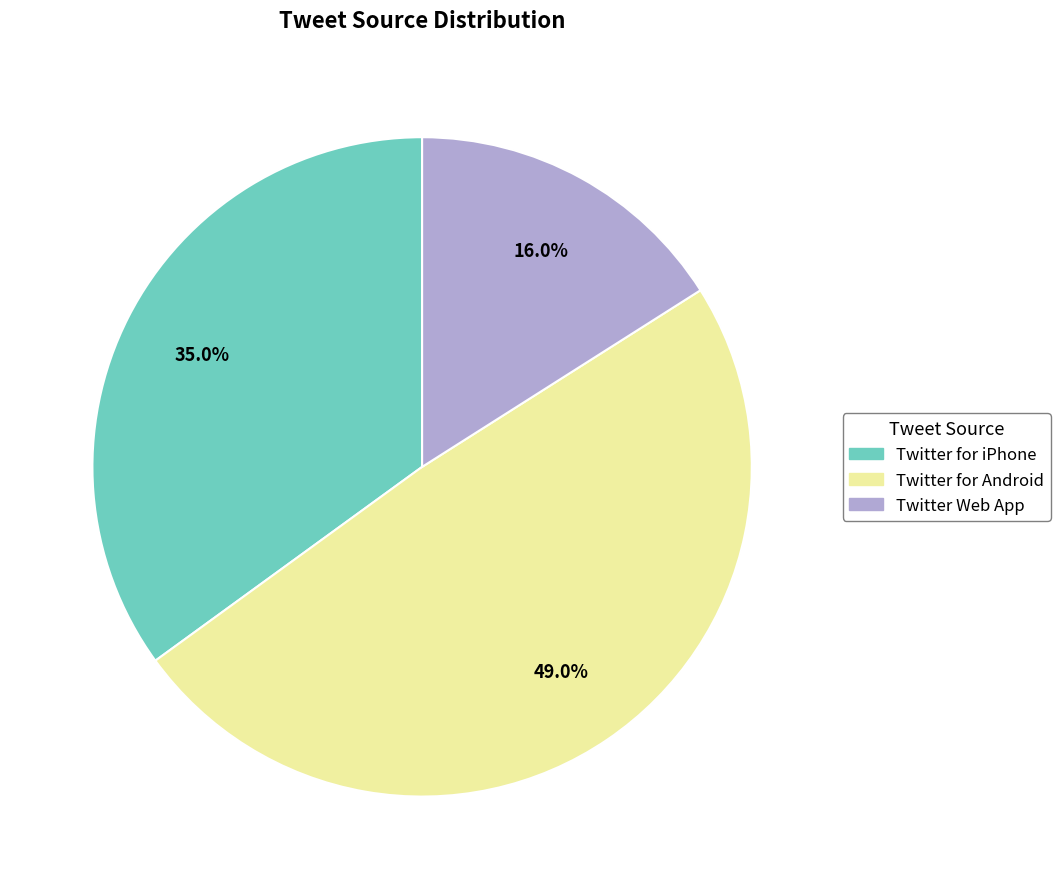

The Twitter for Android slice represents 49% of the pie. True or false?

True